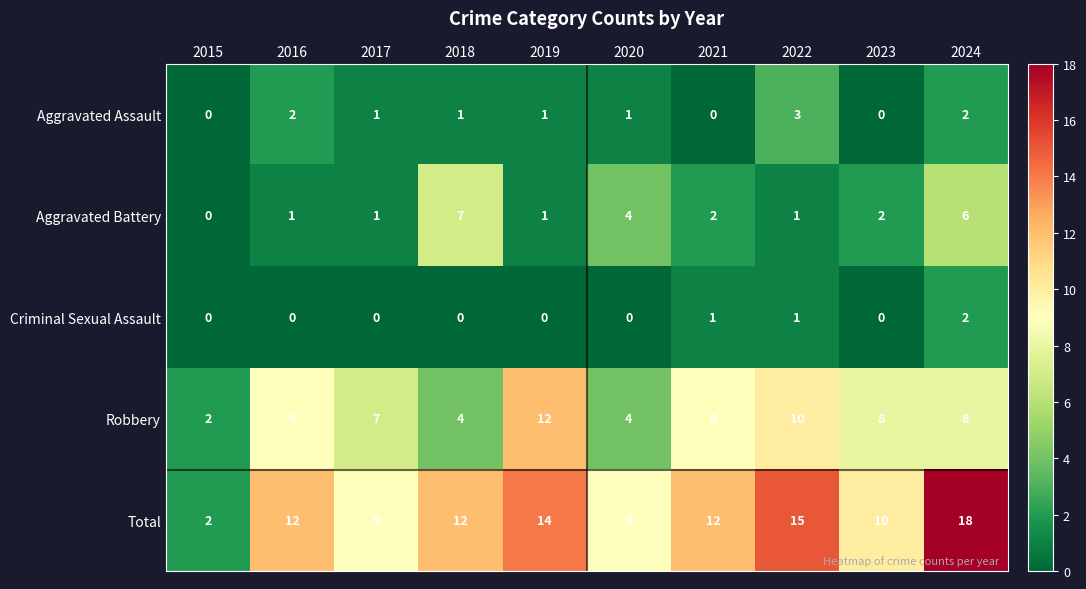

What is the sum of all Total values?

113